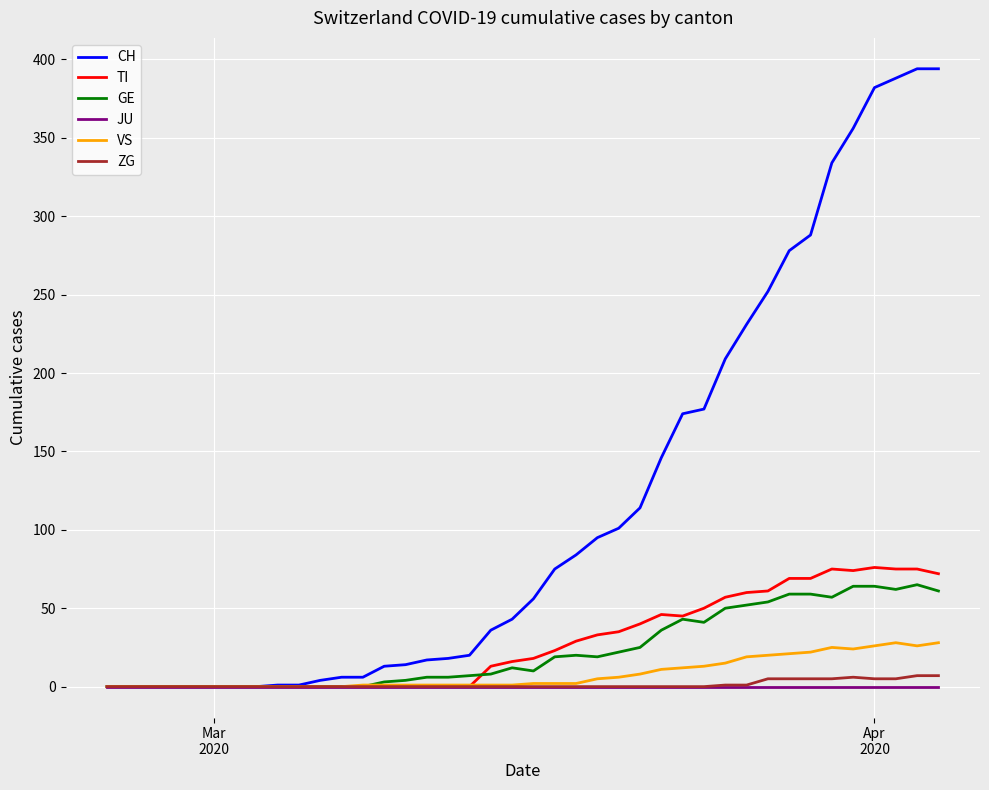

What is the greatest value displayed?

394